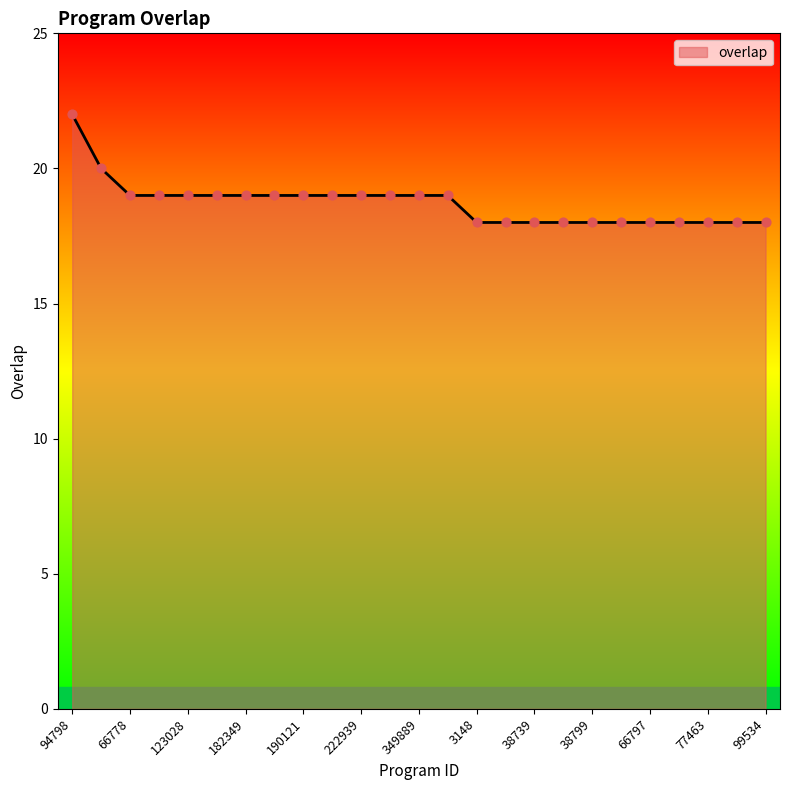

What is the smallest value displayed?

18